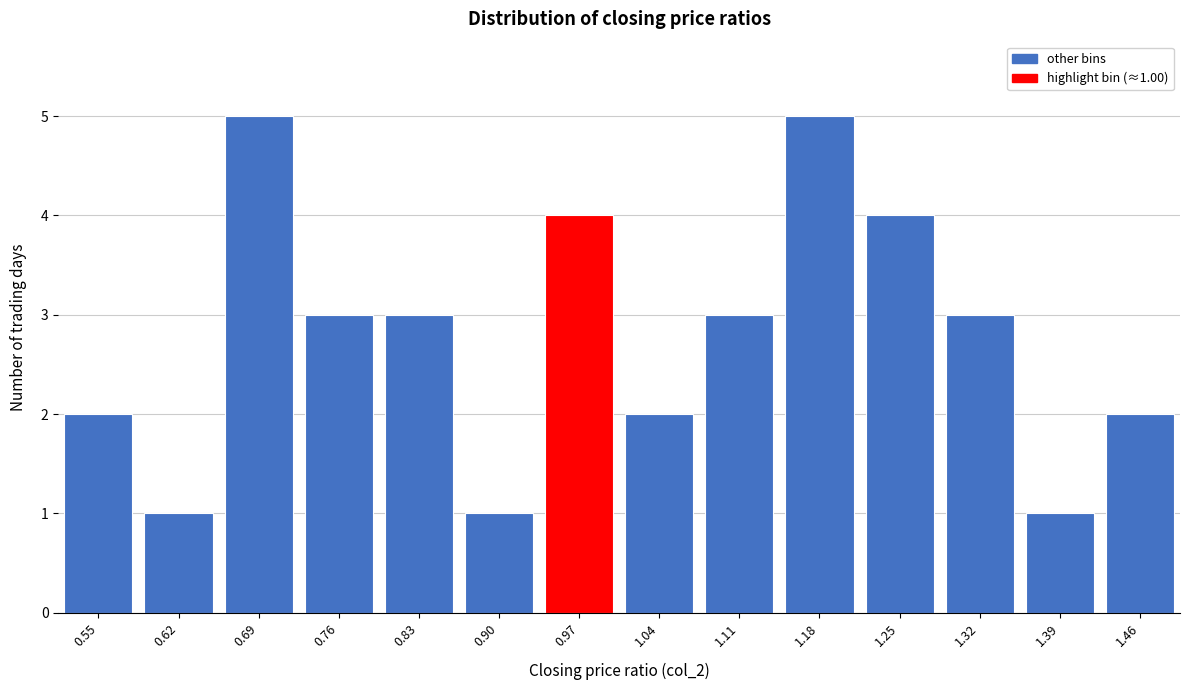

Reading left to right, what are all the values shown in this chart?

0.55=2	0.62=1	0.69=5	0.76=3	0.83=3	0.90=1	0.97=4	1.04=2	1.11=3	1.18=5	1.25=4	1.32=3	1.39=1	1.46=2